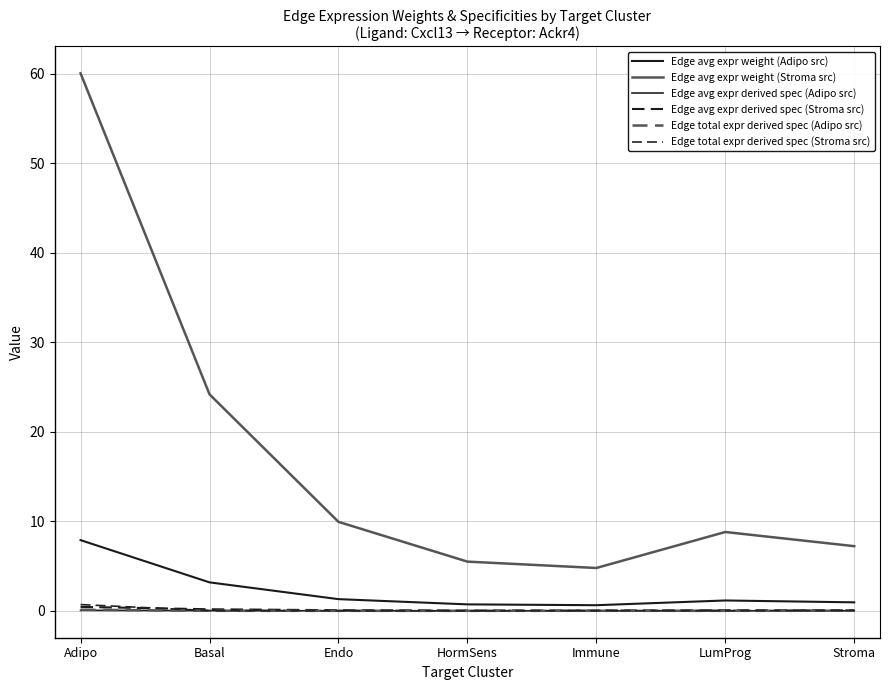

Is this an area chart (filled region under the line)?

No